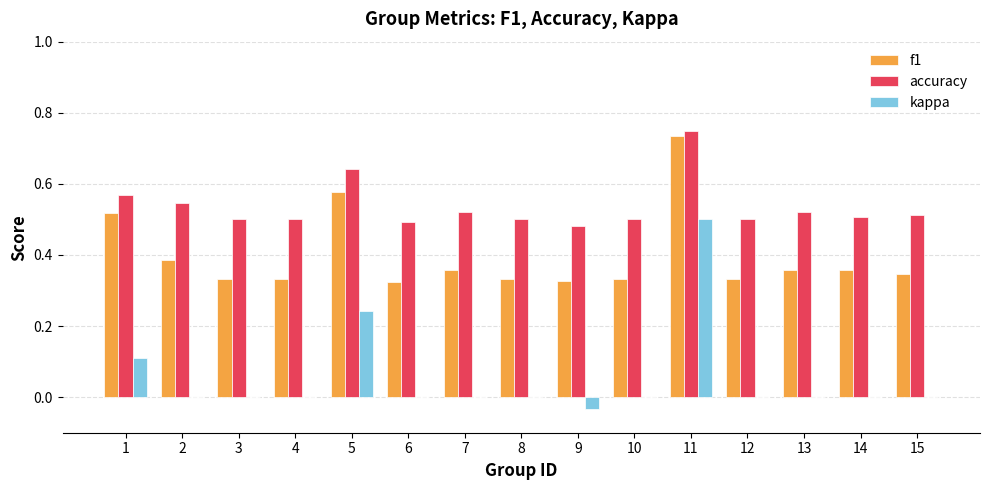

Which series has the largest total across all categories?

accuracy